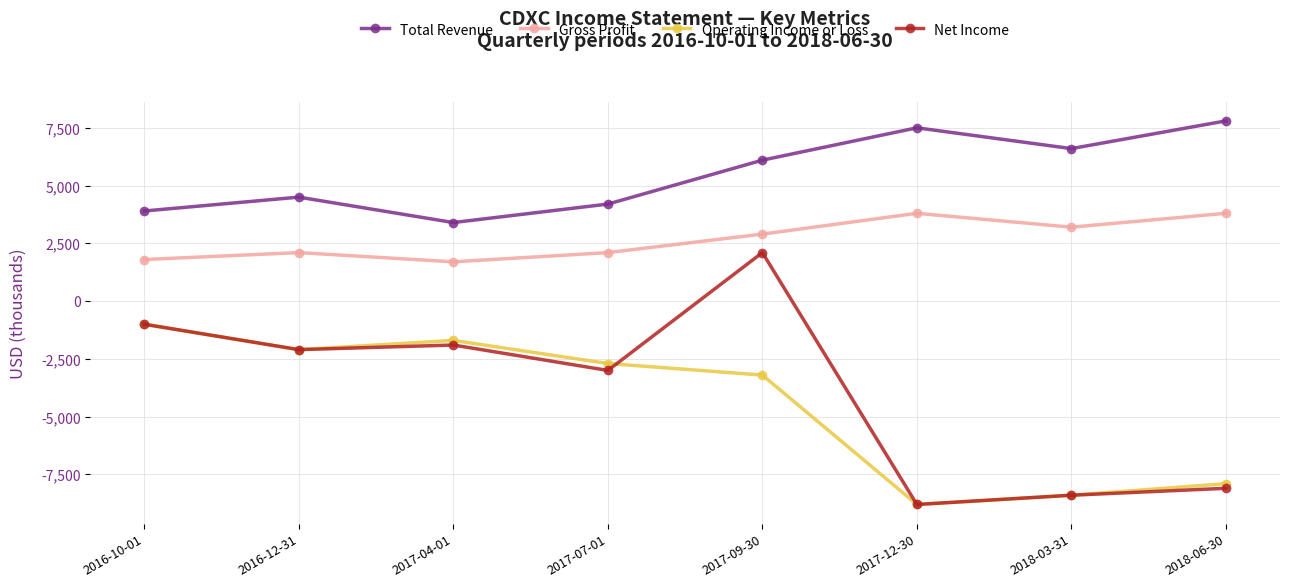

Does the chart have visible grid lines?

Yes